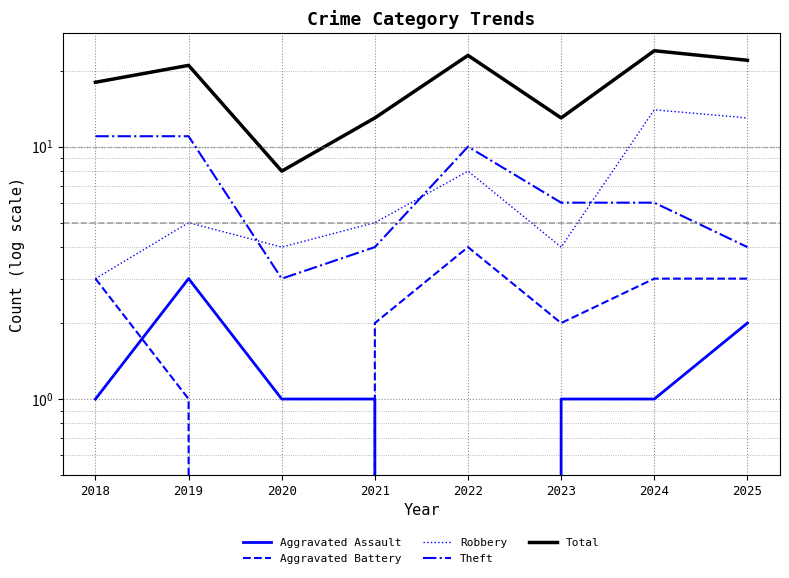

Which series has the largest total across all categories?

Total